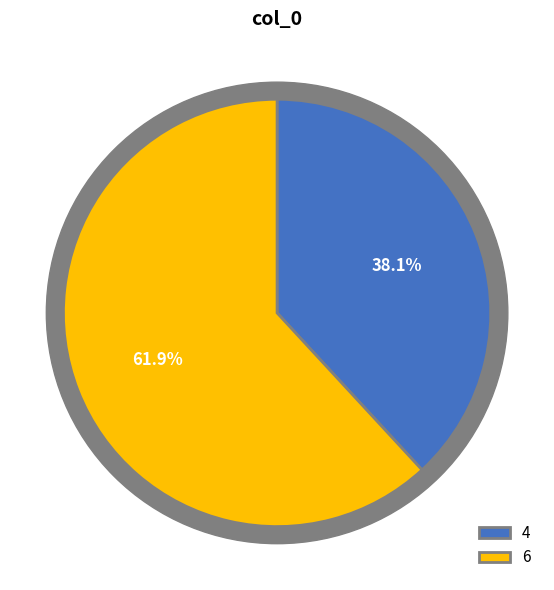

Which slice represents more than half of the pie?

6